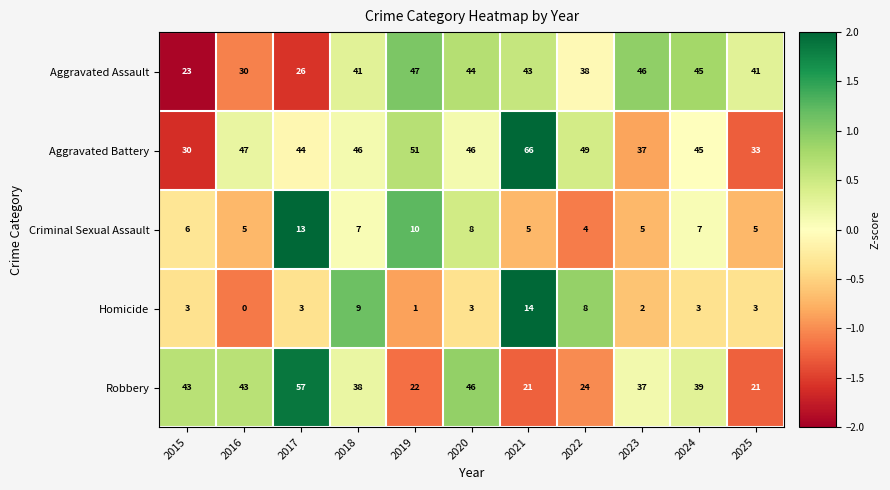

What is the smallest value displayed?

0